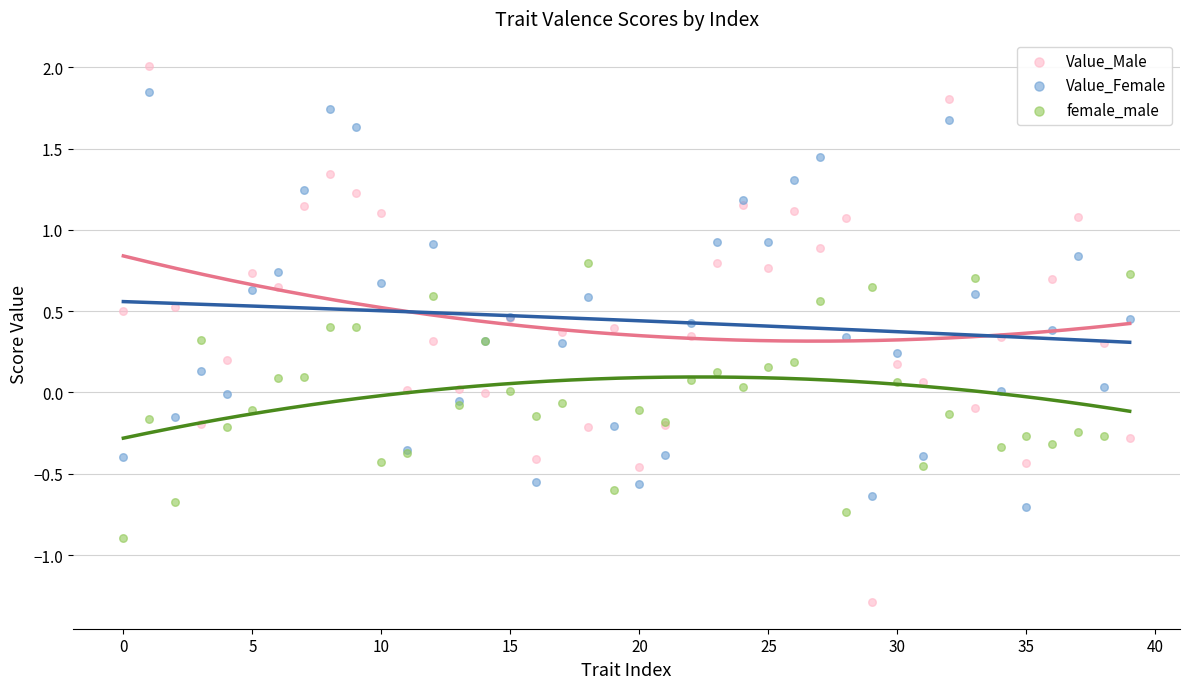

Which series reaches the maximum Y coordinate?

Value_Male